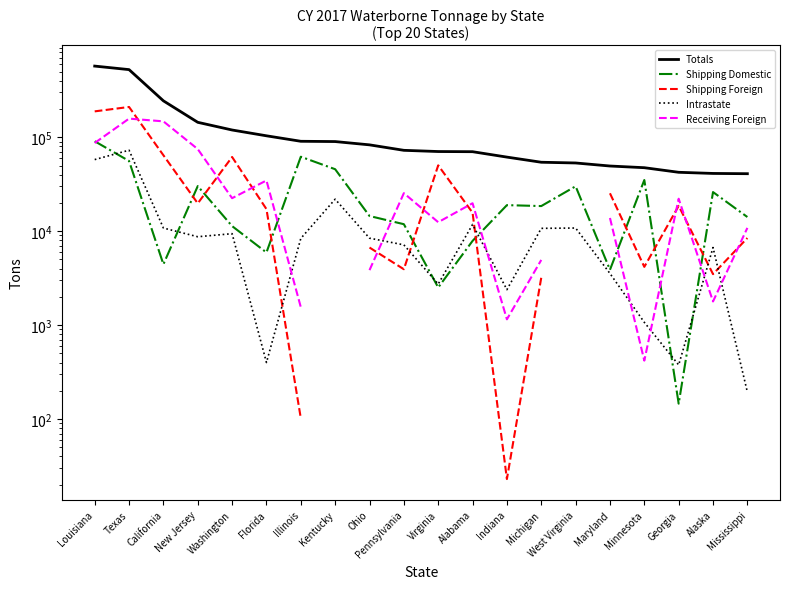

Which category has the highest value across all series?

Louisiana